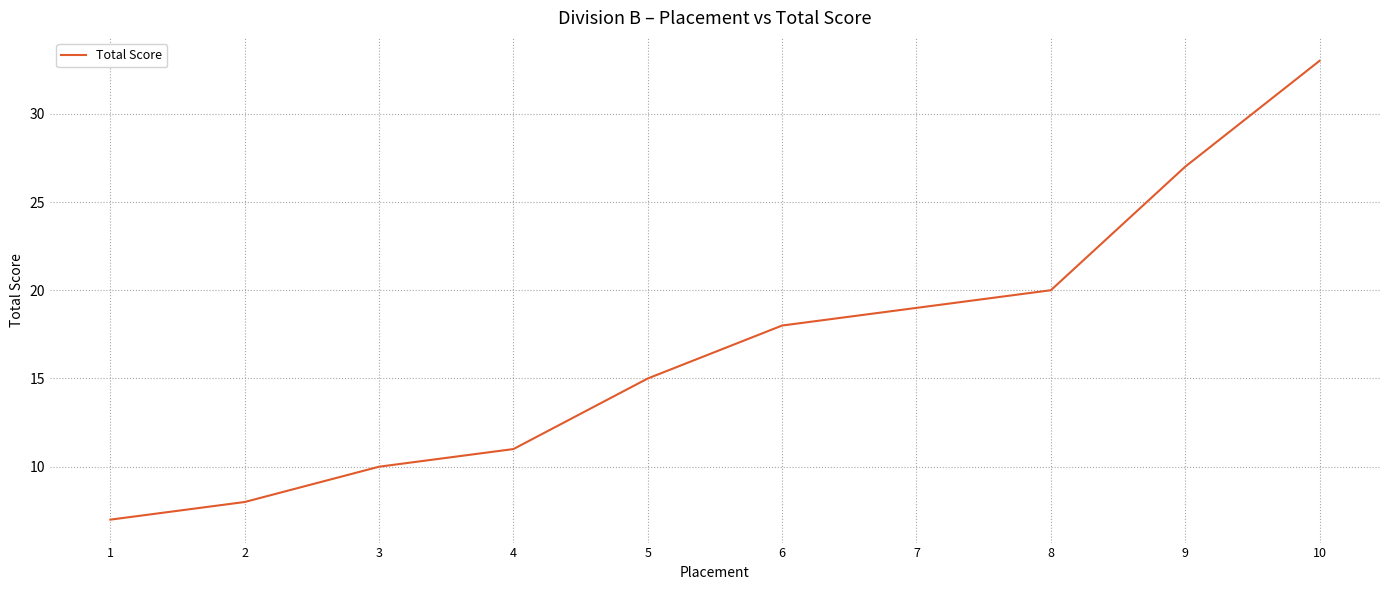

The value at 9 is 46. True or false?

False